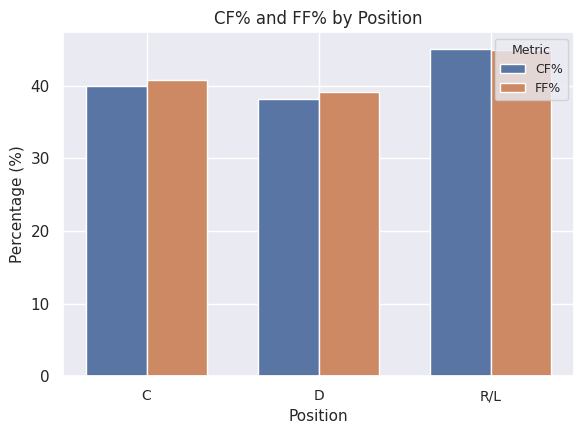

What is the average value of the FF% series?

41.6